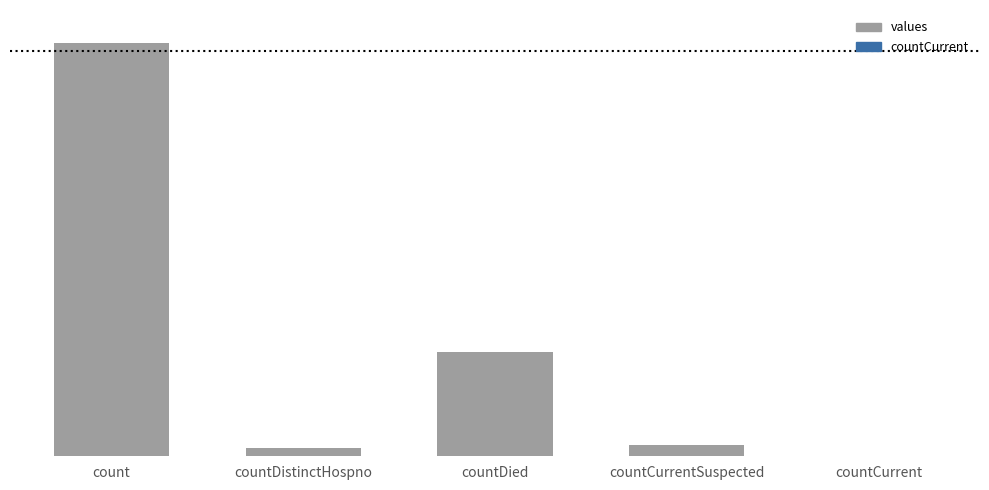

What position from the right is countCurrent?

1